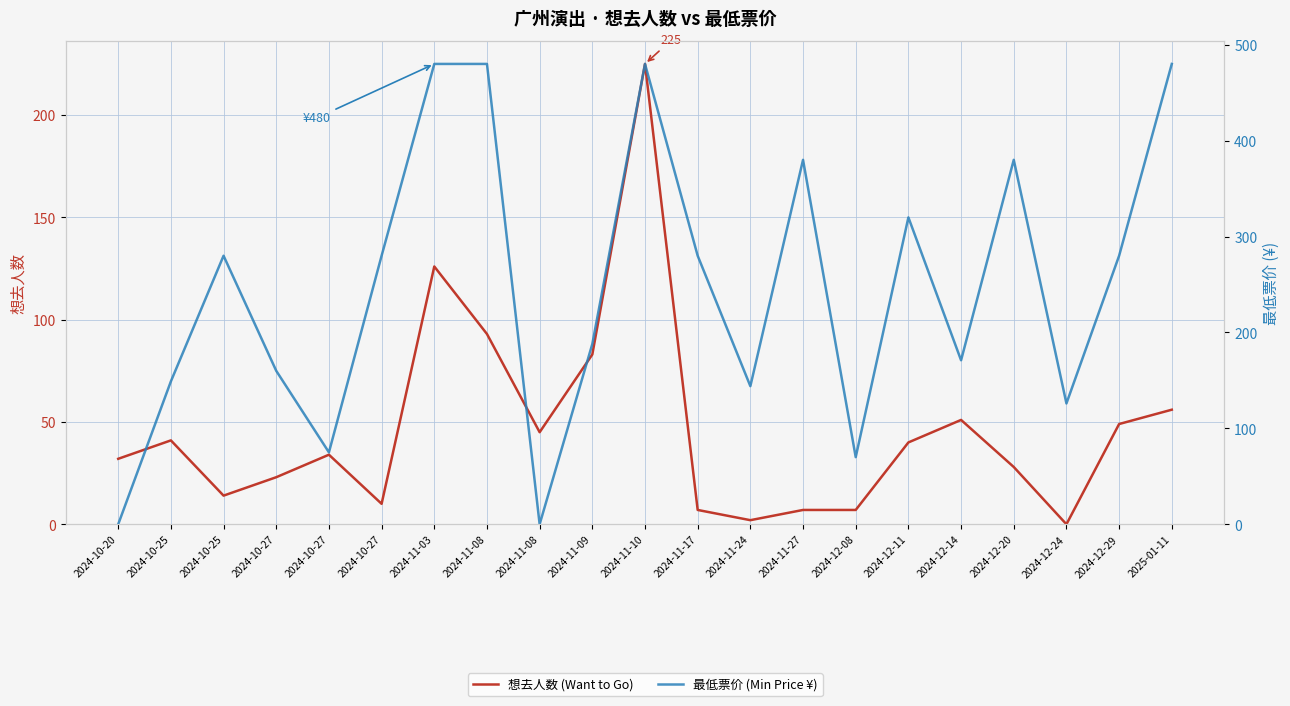

Reading right to left, transcribe all the data shown in this chart.

想去人数 (Want to Go): 2025-01-11=56	2024-12-29=49	2024-12-24=0	2024-12-20=28	2024-12-14=51	2024-12-11=40	2024-12-08=7	2024-11-27=7	2024-11-24=2	2024-11-17=7	2024-11-10=225	2024-11-09=83	2024-11-08=45	2024-11-08=93	2024-11-03=126	2024-10-27=10	2024-10-27=34	2024-10-27=23	2024-10-25=14	2024-10-25=41	2024-10-20=32
最低票价 (Min Price ¥): 2025-01-11=480	2024-12-29=280	2024-12-24=126	2024-12-20=380	2024-12-14=171	2024-12-11=320	2024-12-08=70	2024-11-27=380	2024-11-24=144	2024-11-17=280	2024-11-10=480	2024-11-09=188	2024-11-08=0	2024-11-08=480	2024-11-03=480	2024-10-27=280	2024-10-27=75	2024-10-27=160	2024-10-25=280	2024-10-25=149	2024-10-20=0